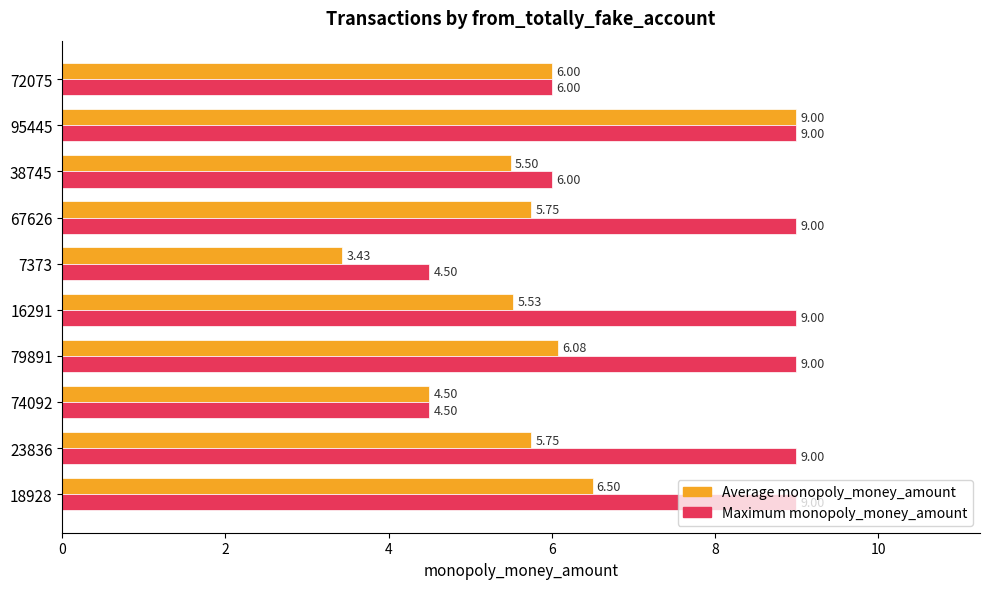

Which series has the largest total across all categories?

Maximum monopoly_money_amount